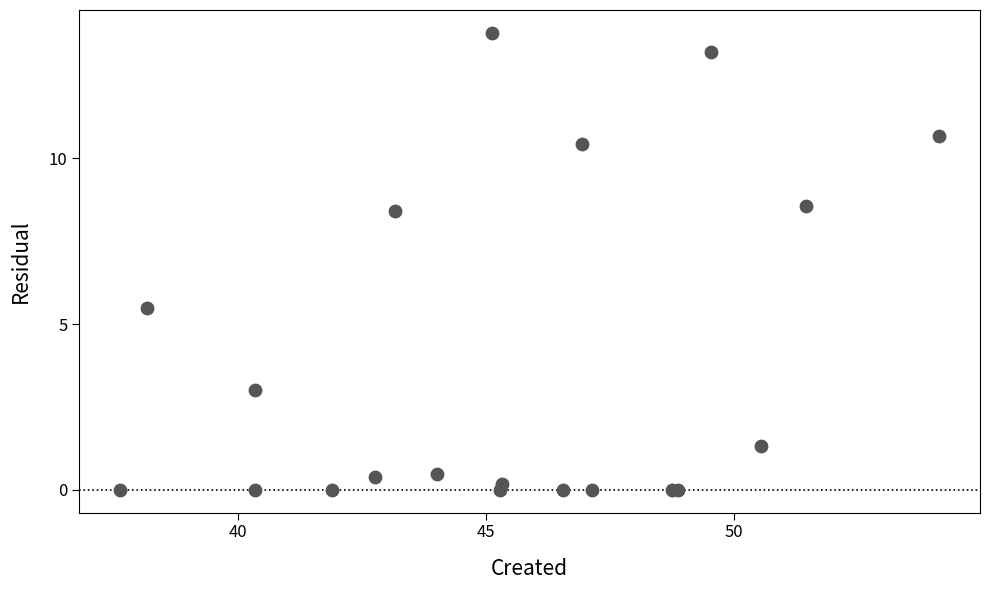

What Y value in the scatter plot is closest to 6?

5.5